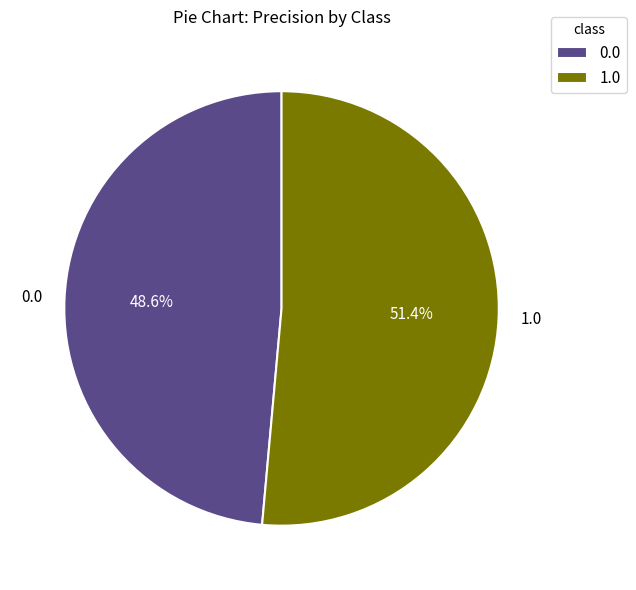

What percentage is NOT represented by 1.0?

48.6%